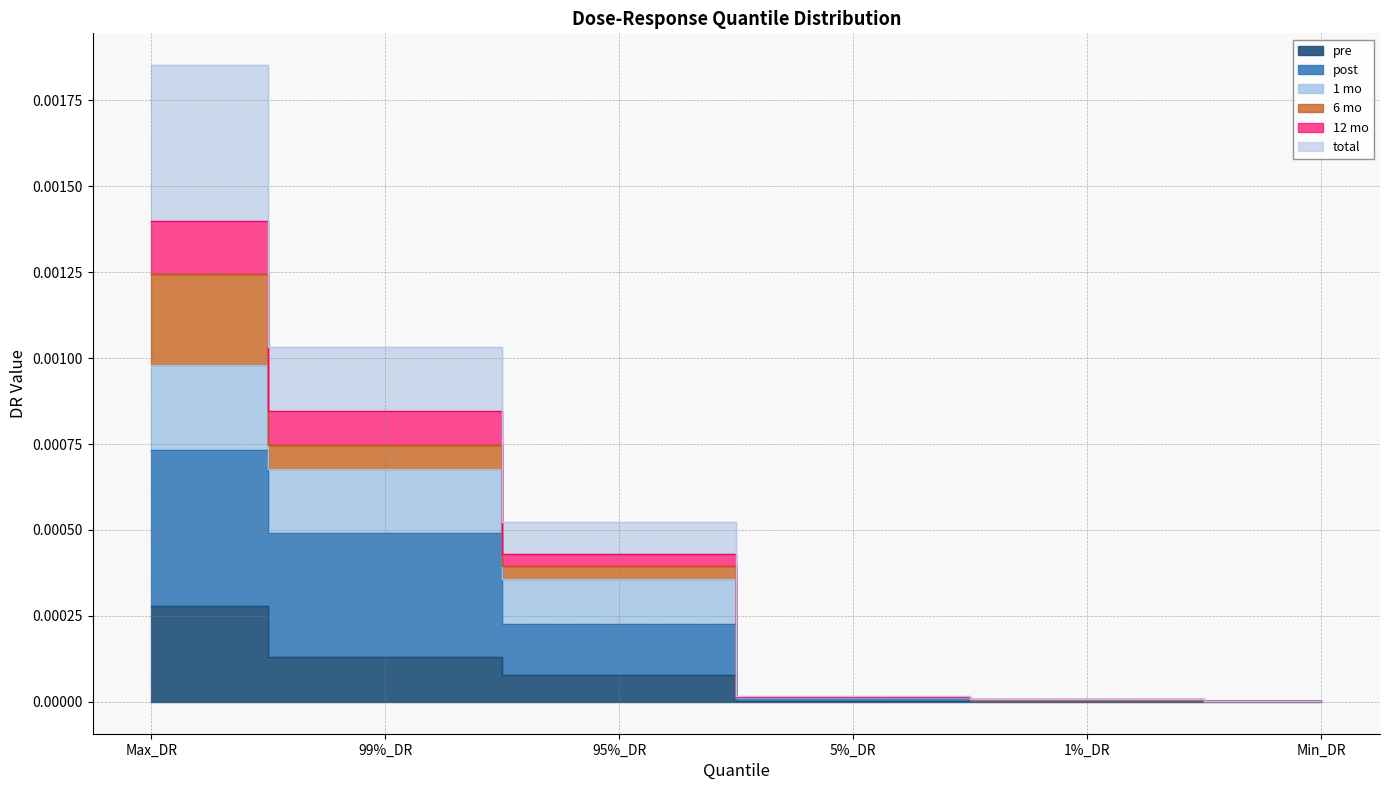

What is the label of the 6th point from the right?

Max_DR